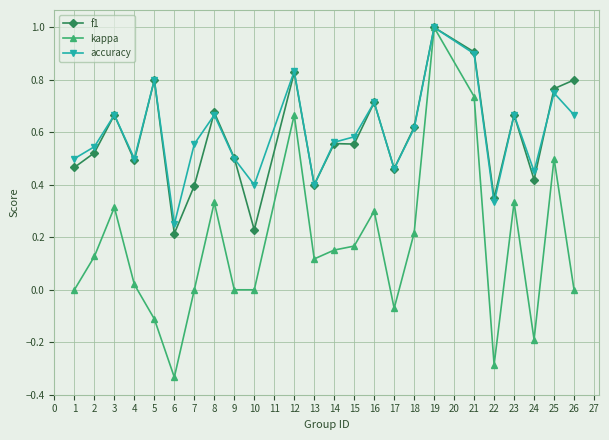

Does the chart display data point markers on the line(s)?

Yes